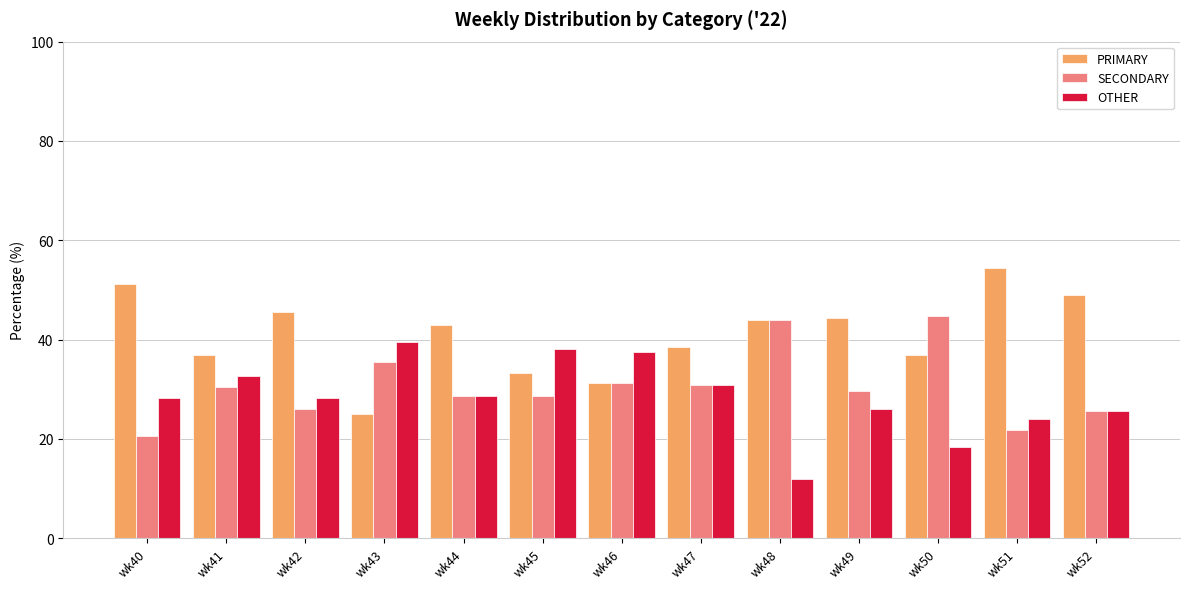

The value of OTHER at wk49 is 25.9. True or false?

True